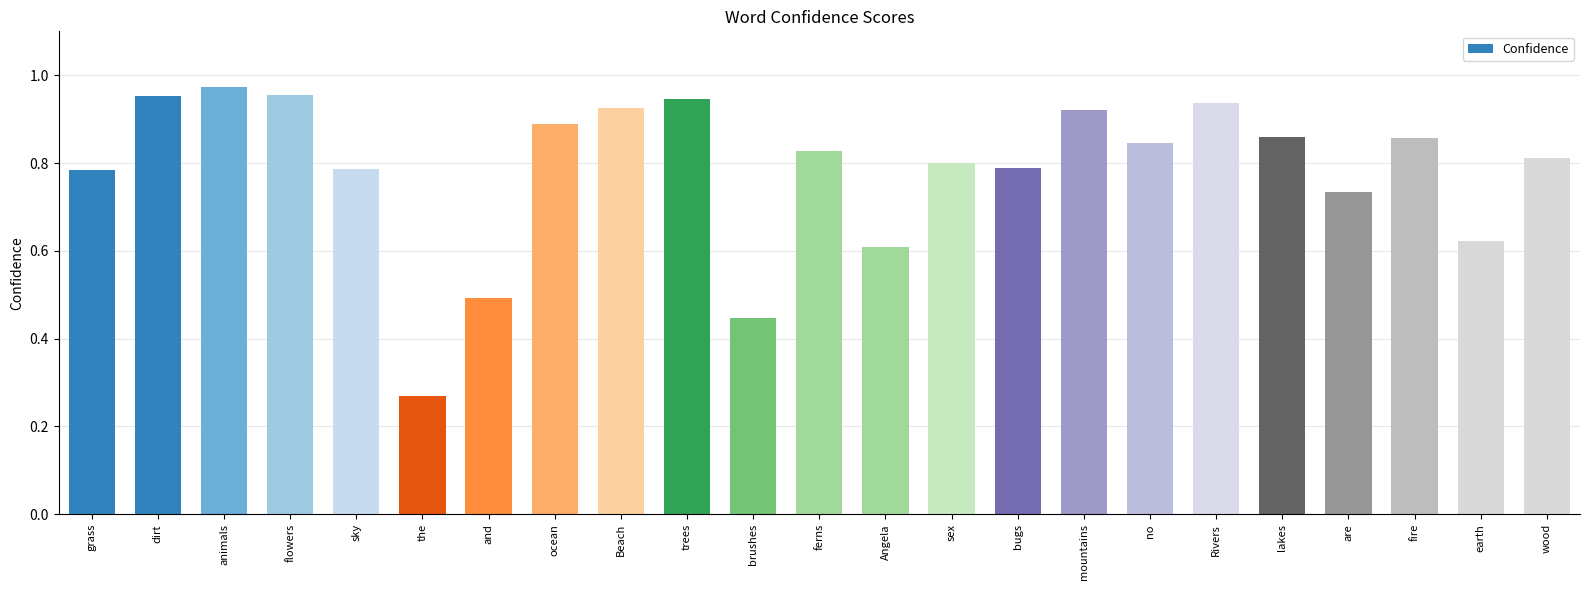

What is the label of the 14th bar from the left?

sex